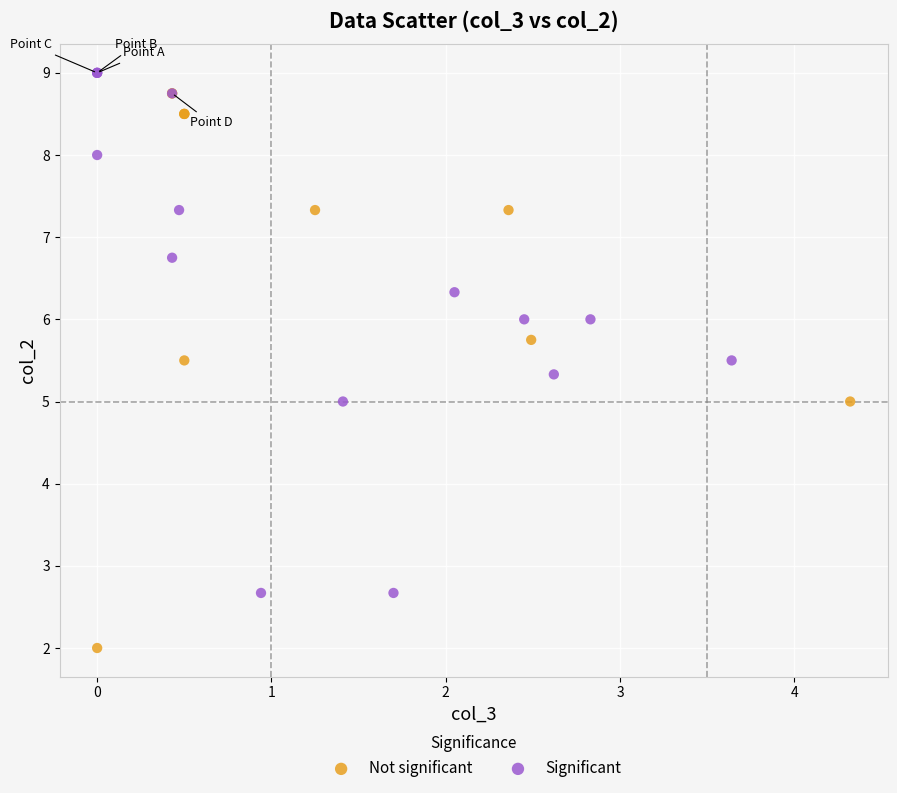

Which series contains the highest Y value?

Significant